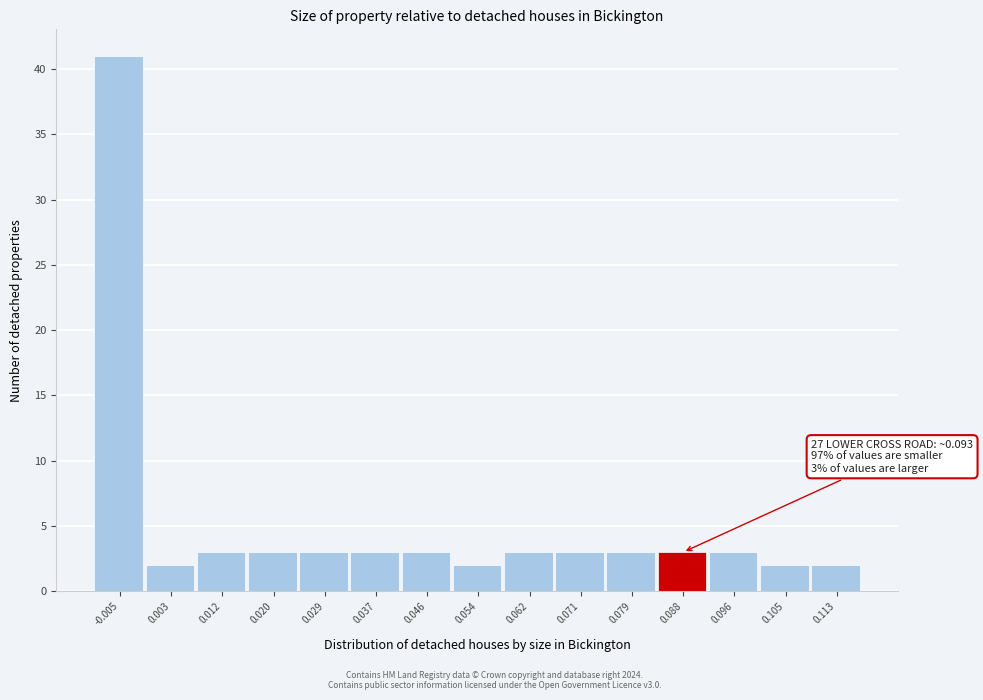

Reading left to right, extract all data points from this chart.

-0.005=41	0.003=2	0.012=3	0.020=3	0.029=3	0.037=3	0.046=3	0.054=2	0.062=3	0.071=3	0.079=3	0.088=3	0.096=3	0.105=2	0.113=2